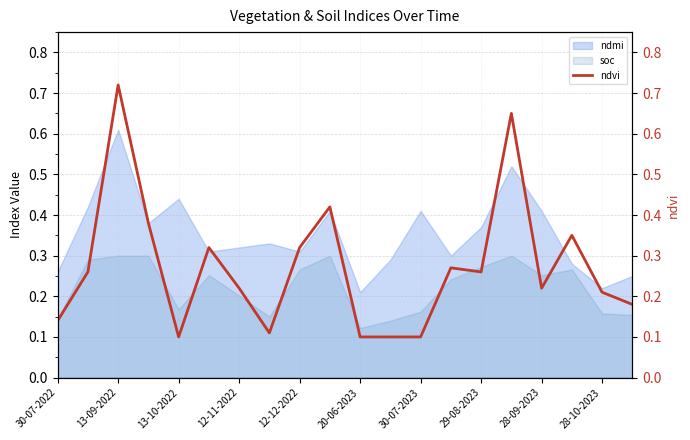

What is the label of the 20th point from the right?

30-07-2022